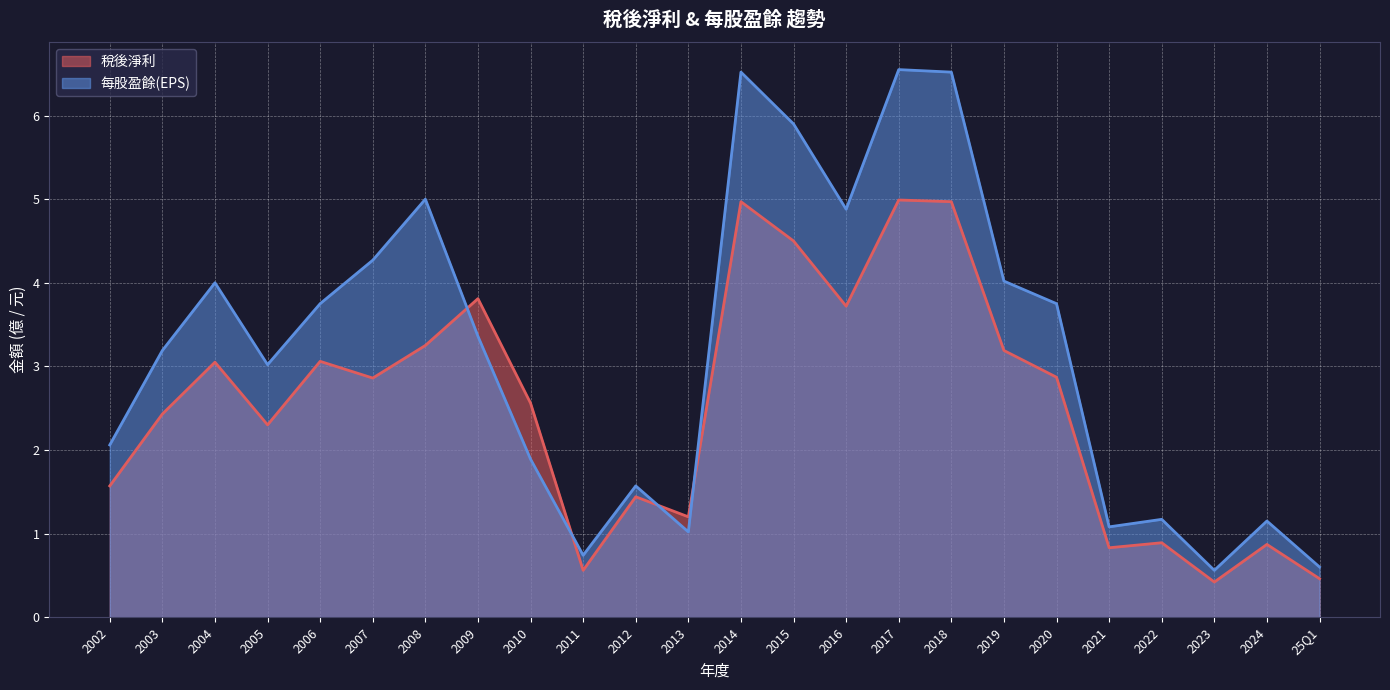

Is it true that 稅後淨利 equals 1.4 at 2012?

True